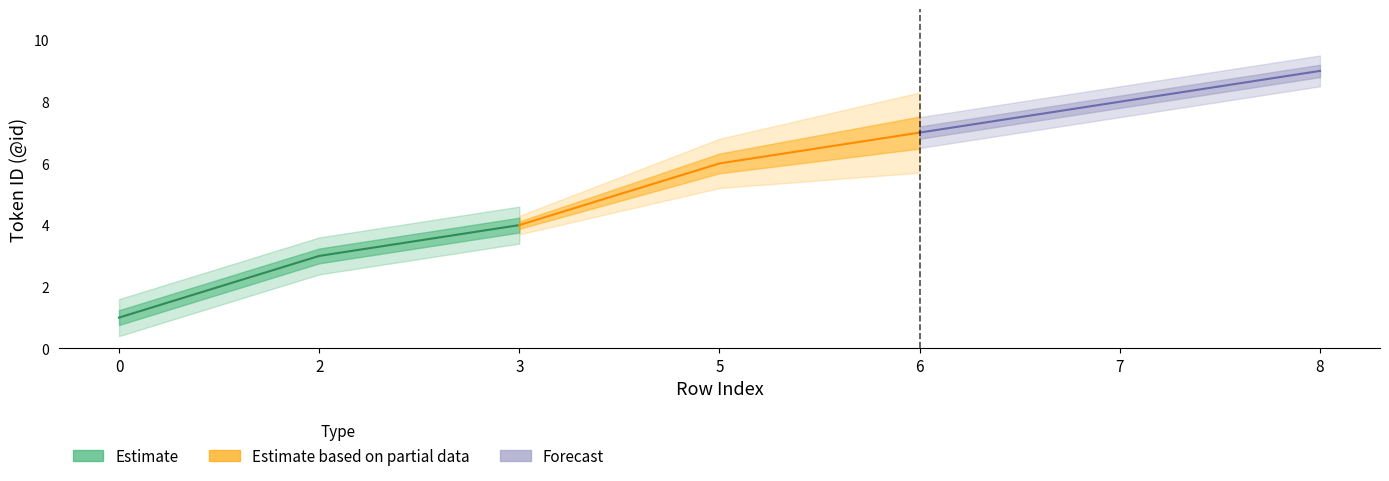

Is it true that Estimate equals 3 at 2?

True